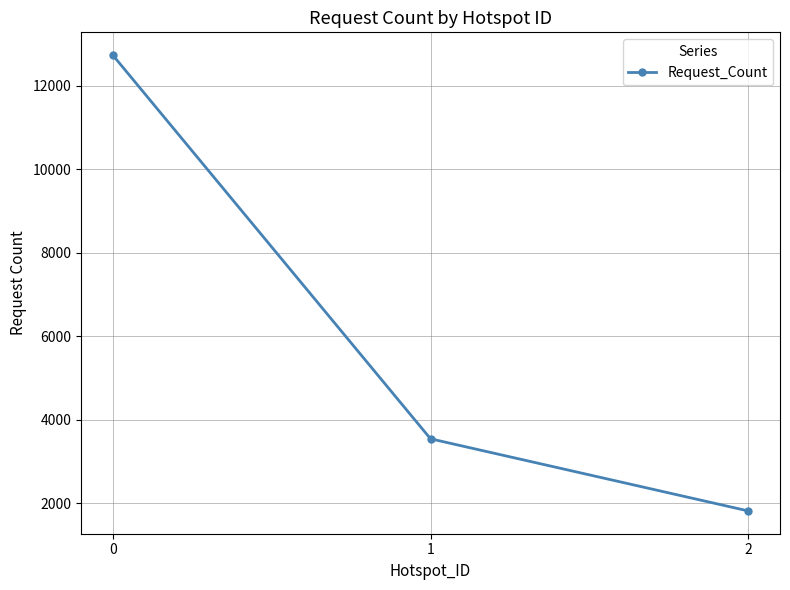

Reading right to left, transcribe all the data shown in this chart.

2=1822	1=3548	0=12729